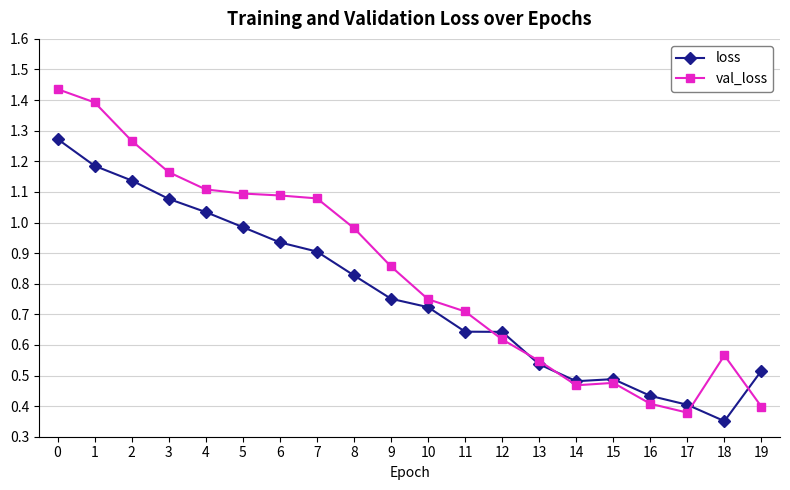

What is the sum of all loss values?

15.3